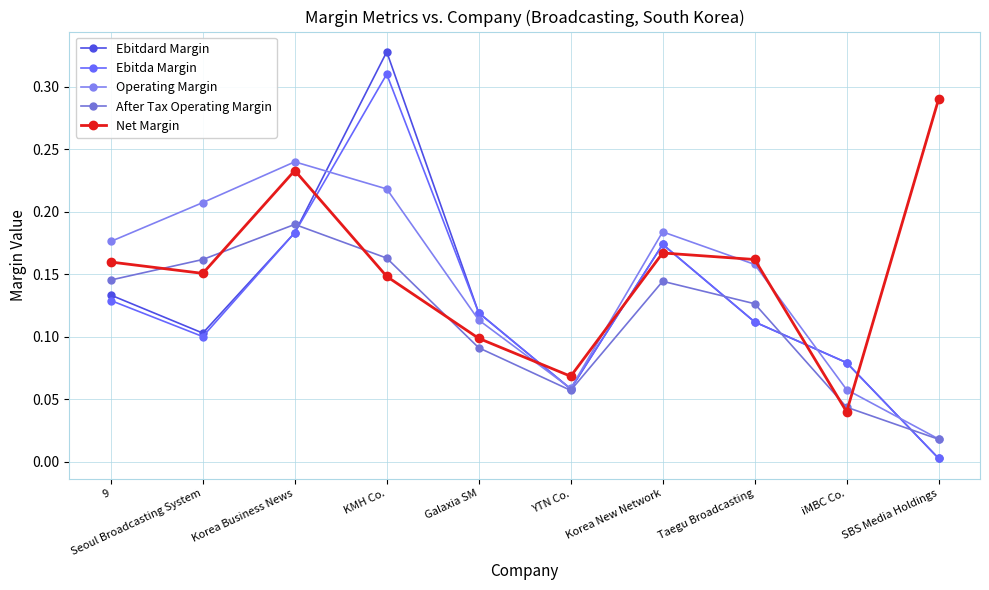

At which category does Ebitdard Margin reach its first local peak?

KMH Co.